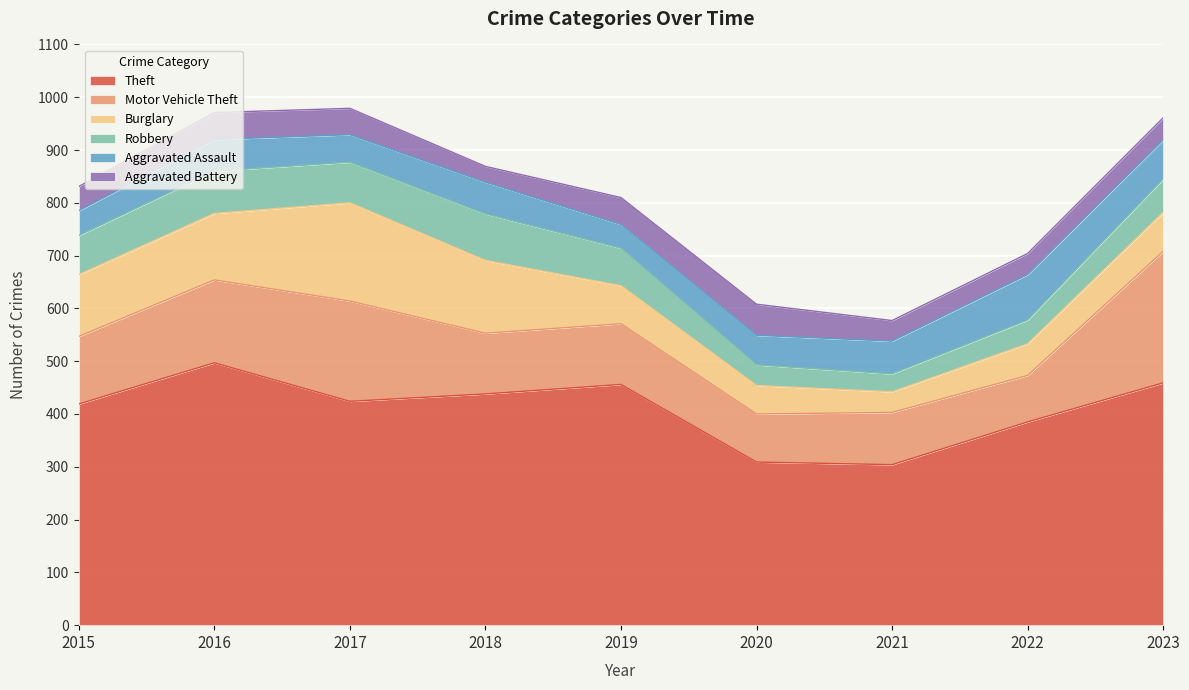

Is it true that Motor Vehicle Theft equals 410 at 2023?

False